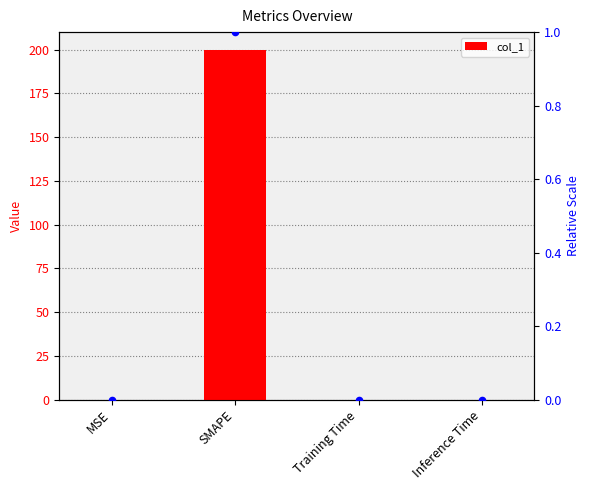

Which series has the largest total across all categories?

col_1